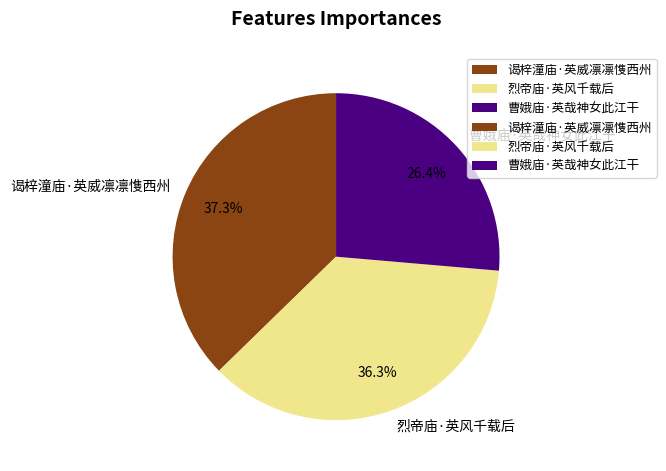

Count the number of slices in the pie.

3